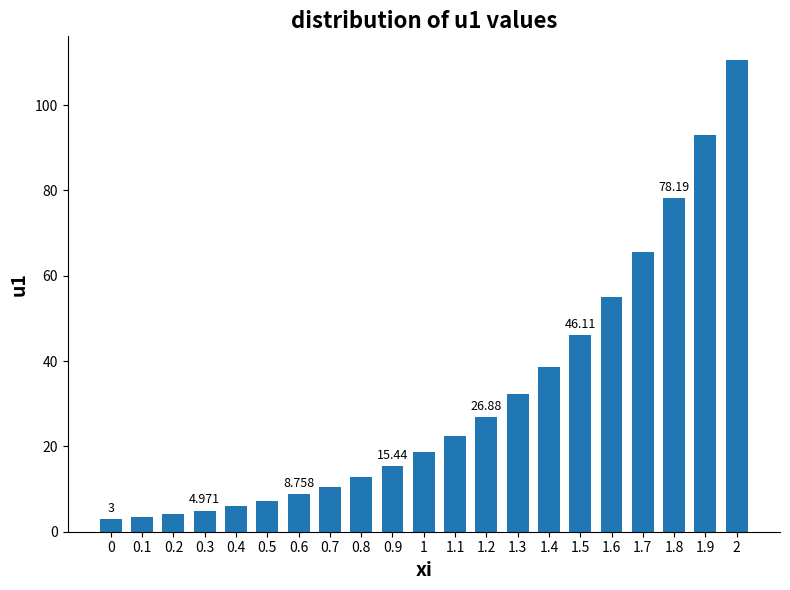

List the labels in order of value, smallest first.

0, 0.1, 0.2, 0.3, 0.4, 0.5, 0.6, 0.7, 0.8, 0.9, 1, 1.1, 1.2, 1.3, 1.4, 1.5, 1.6, 1.7, 1.8, 1.9, 2